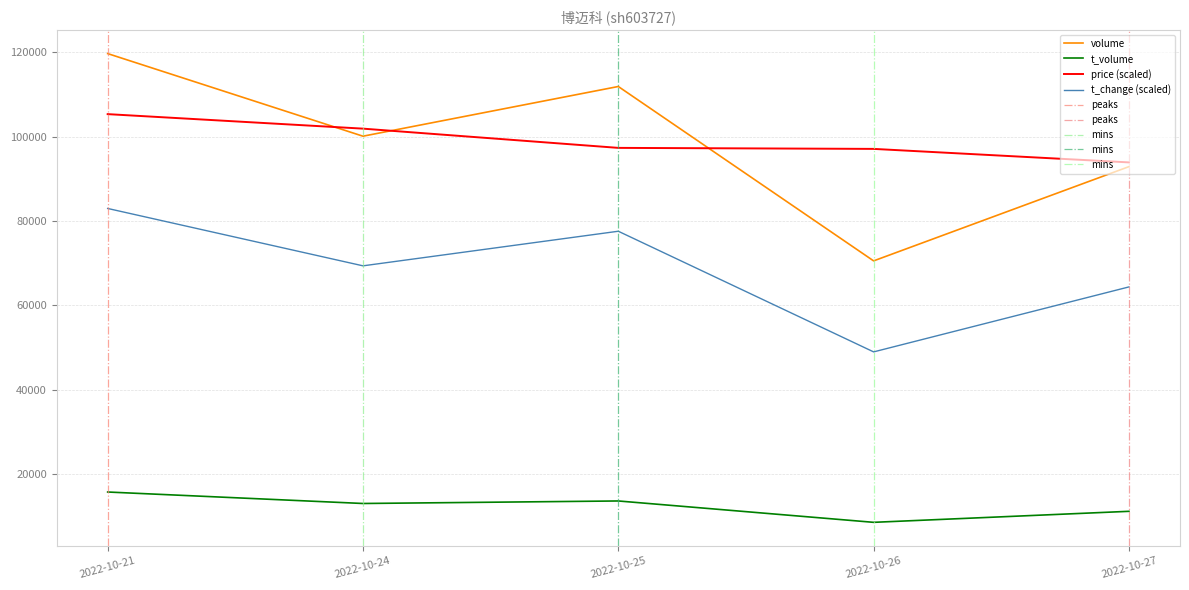

True or false: t_change and price cross at least once.

False